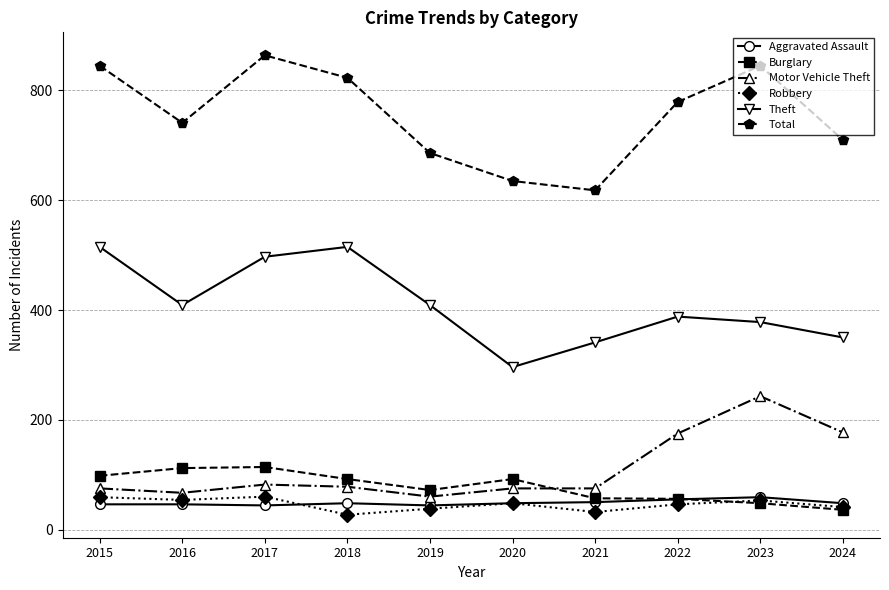

What is the value of the Robbery point at the 4th from the left?

27